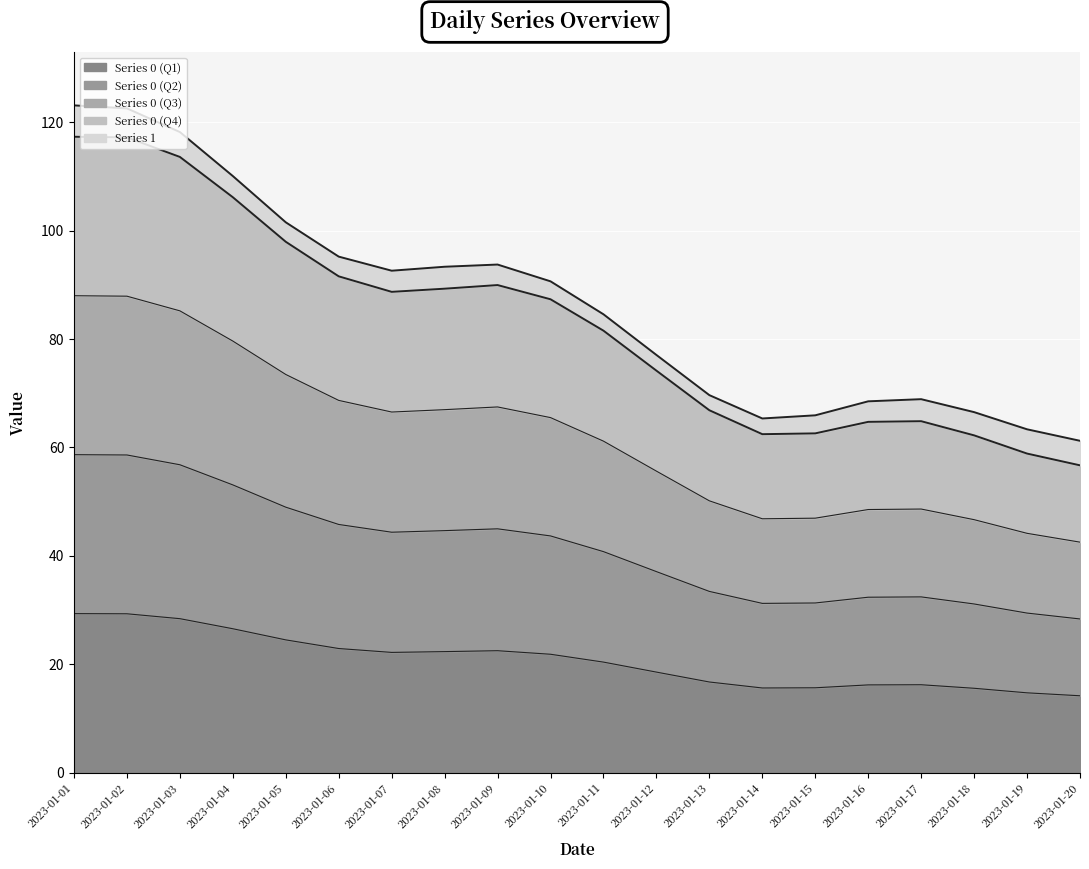

The Series 0 series shows 88 at 2023-01-13. True or false?

False